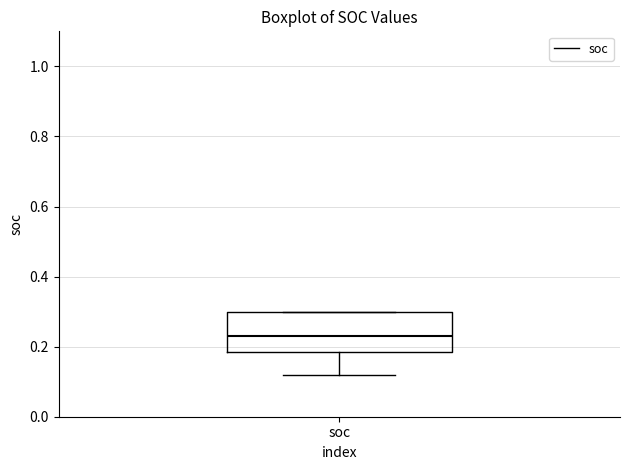

Transcribe this box plot: give where the median line is, the range the box spans, and where the two whiskers end, as read against the y-axis. The values are not printed on the chart, so give them approximately, as read against the axis.

median 0.24, box 0.18 to 0.30, whiskers 0.12 to 0.30